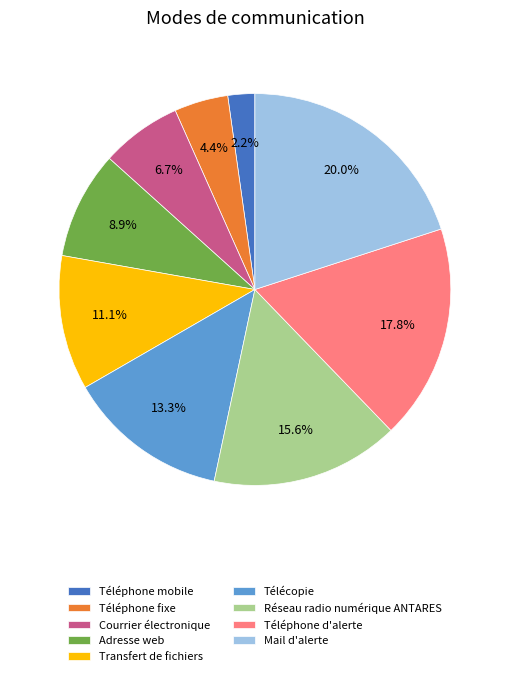

Combined, do Réseau radio numérique ANTARES and Transfert de fichiers account for over 50%?

No